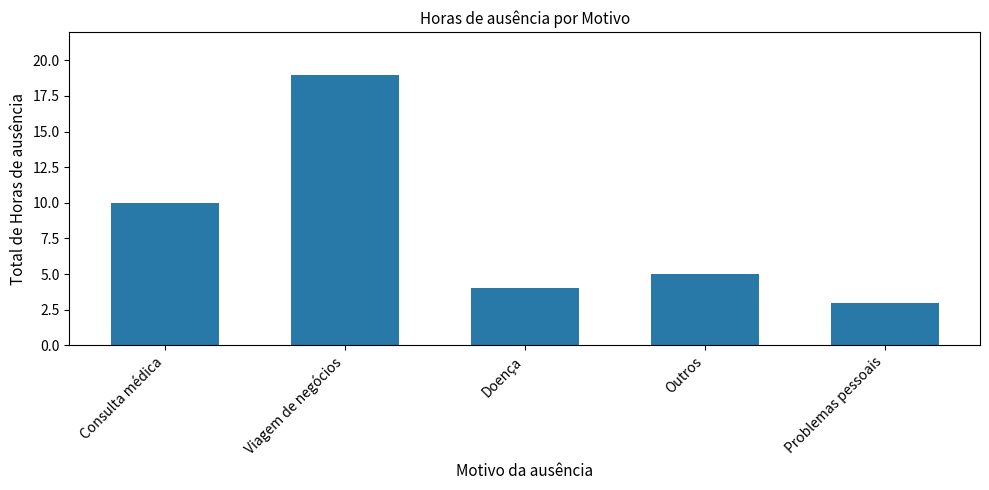

What position from the right is Outros?

2